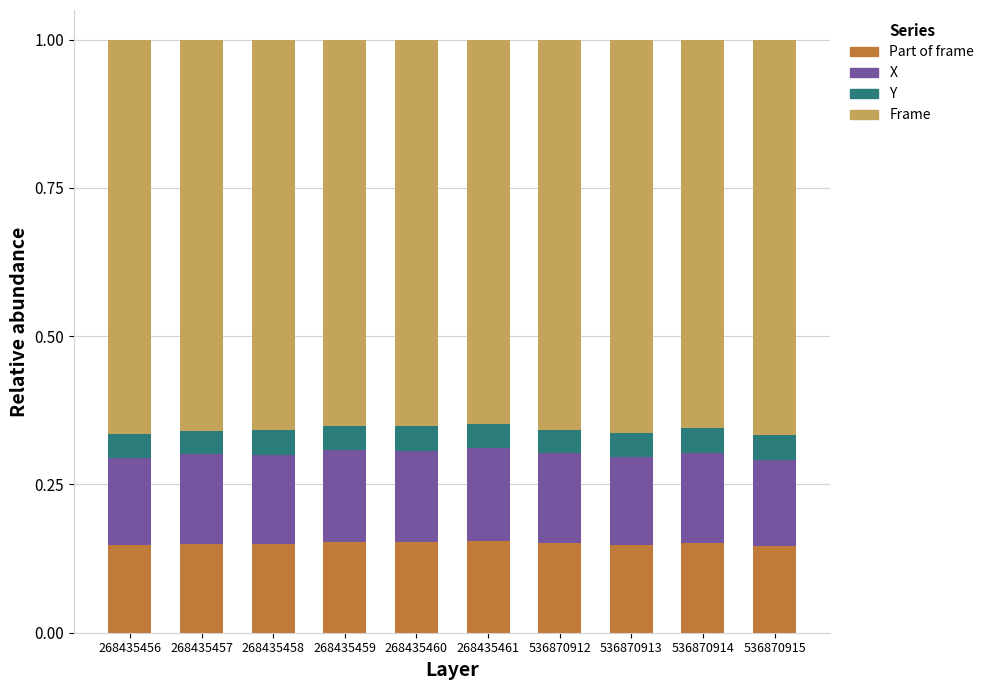

What are all the series names shown in the legend?

Part of frame, X, Y, Frame